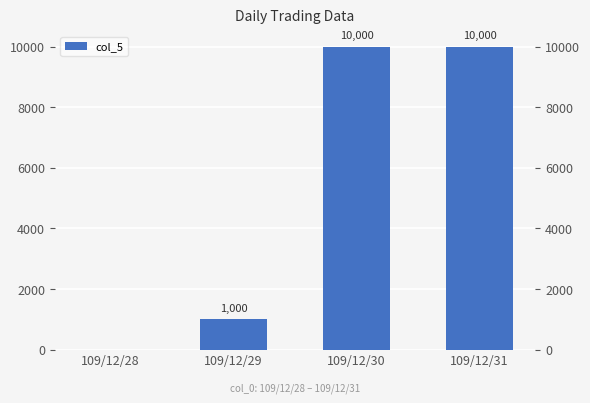

Reading left to right, extract all data points from this chart.

0	1000	10000	10000